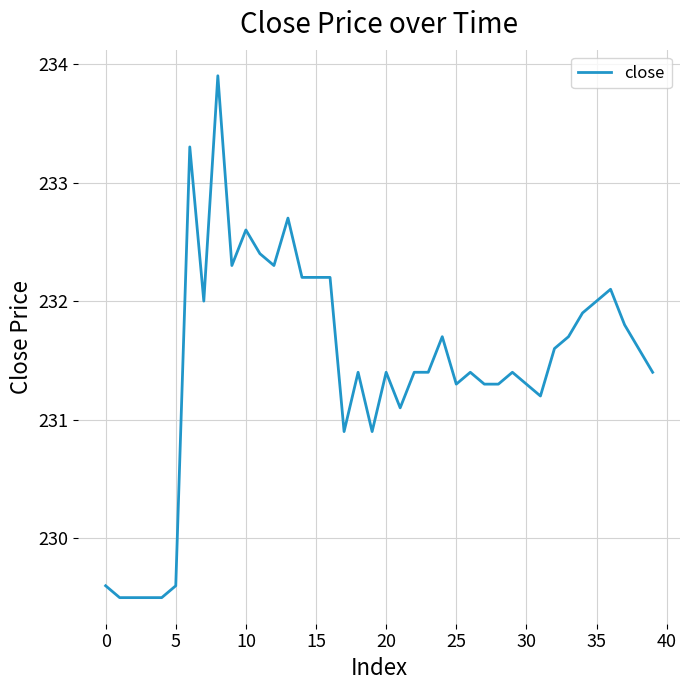

What is the difference between the maximum and minimum values?

4.4